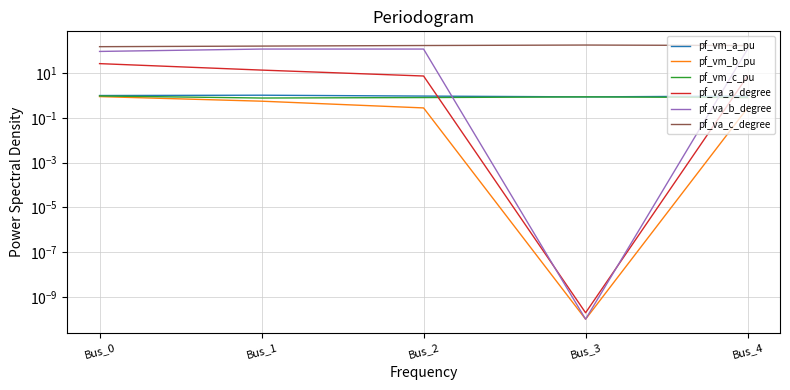

Between Bus_0 and Bus_3, which series saw the biggest shift?

pf_va_b_degree